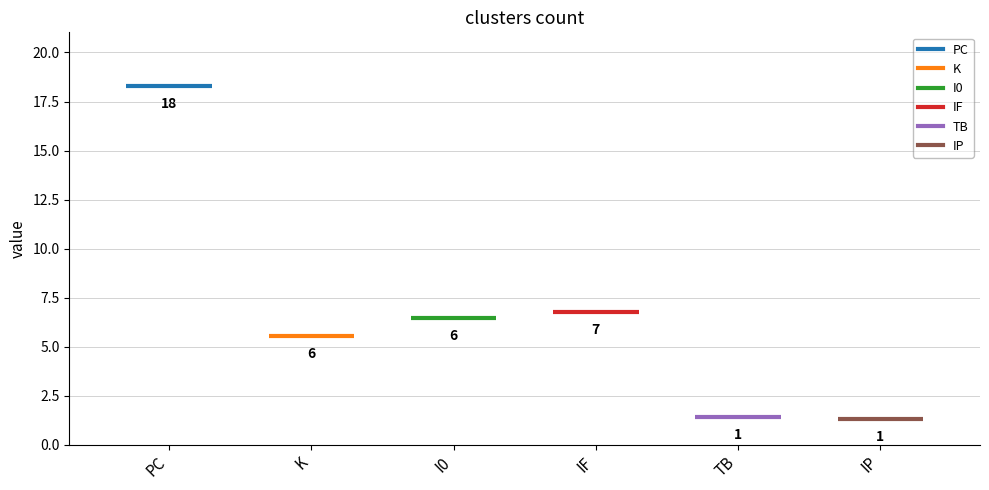

The TB series shows 2 at 27. True or false?

False